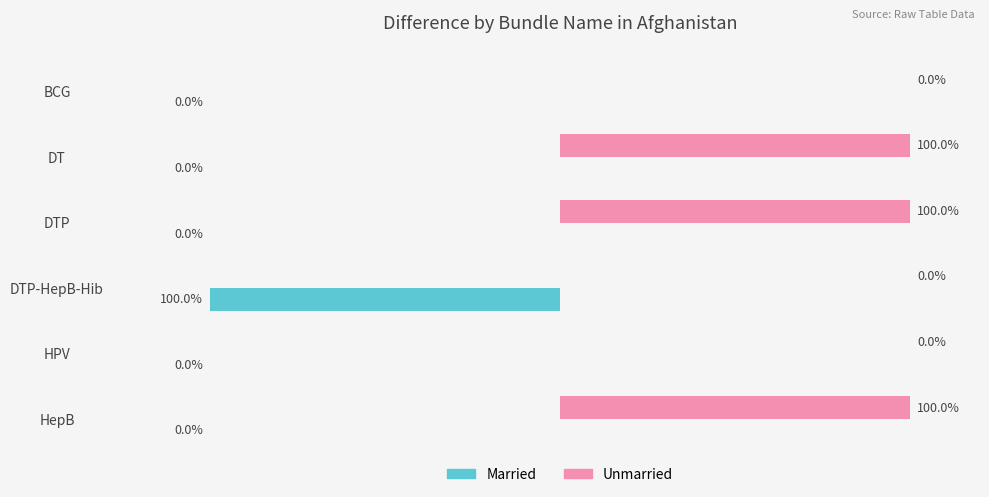

At which label is Married closest to -50?

BCG